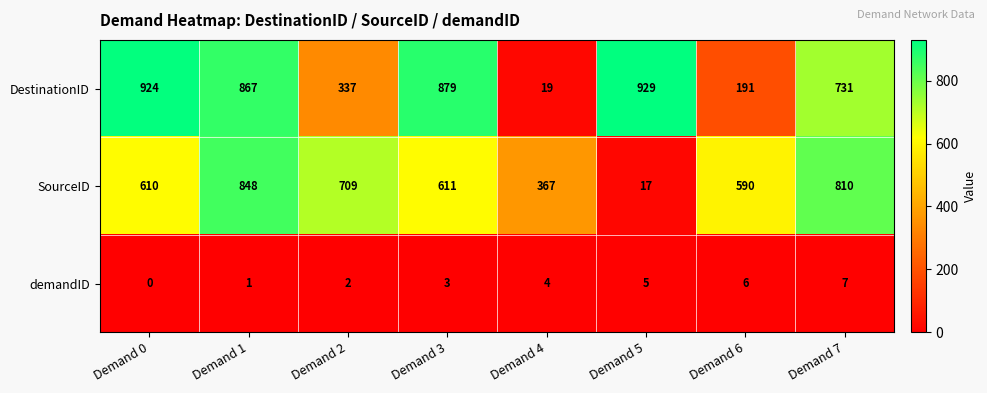

Count the demandID values in the range 2 to 6.

5